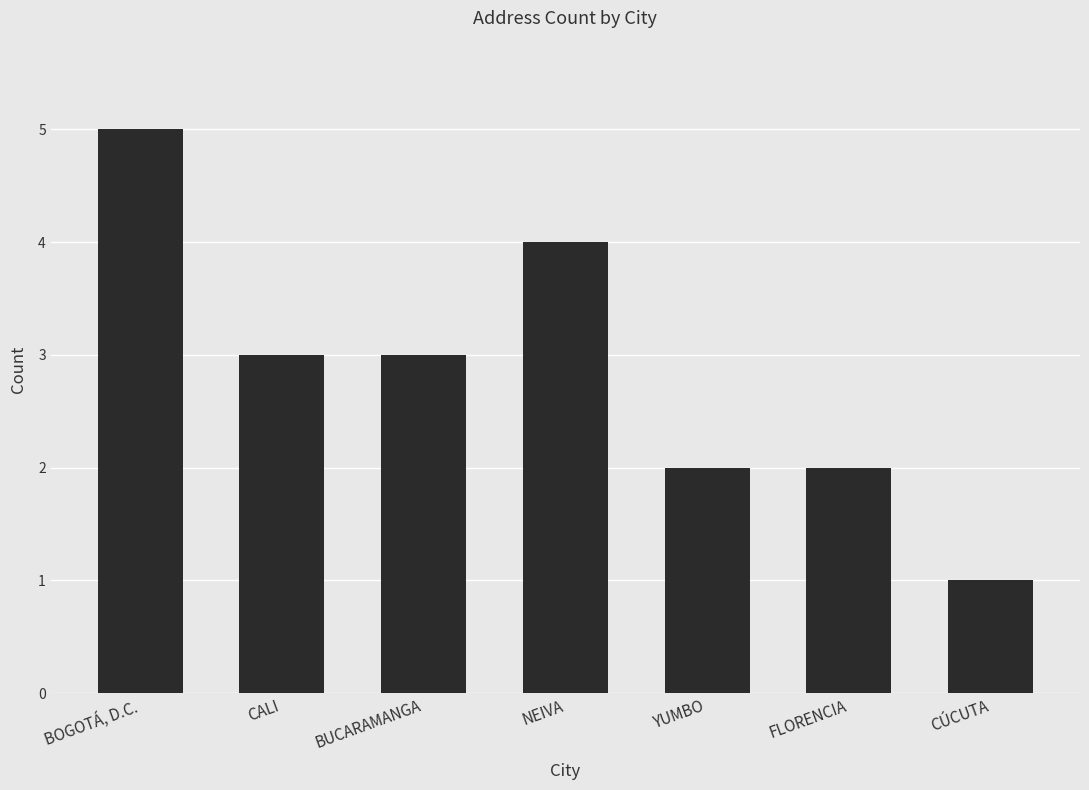

How many distinct data groups are displayed?

1